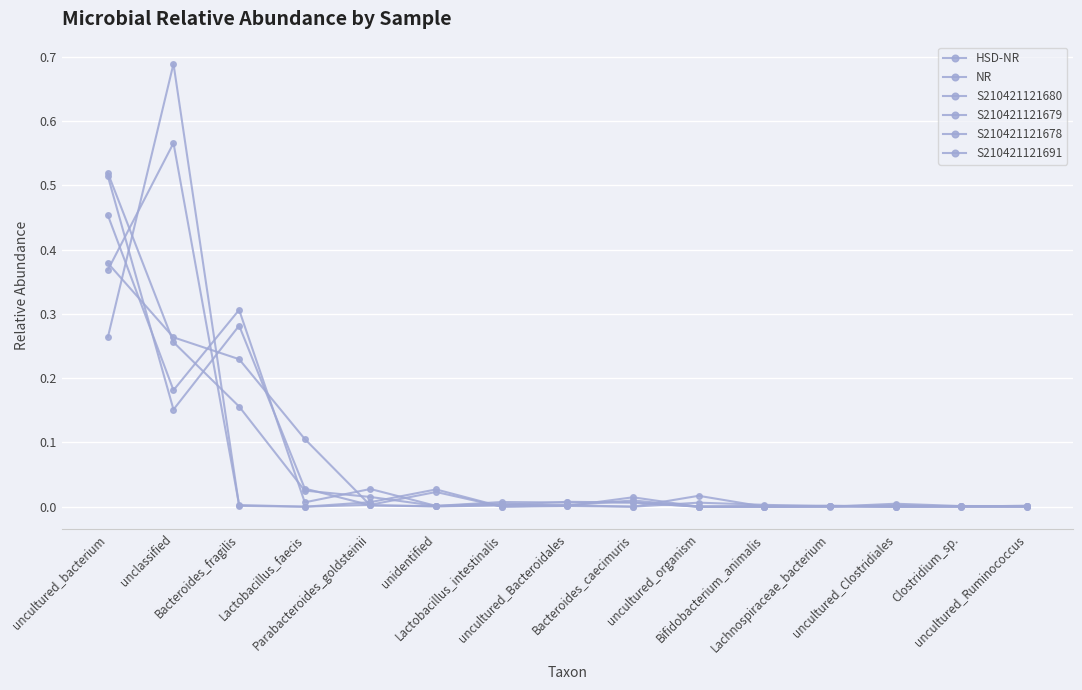

Count the number of categories in the chart.

15